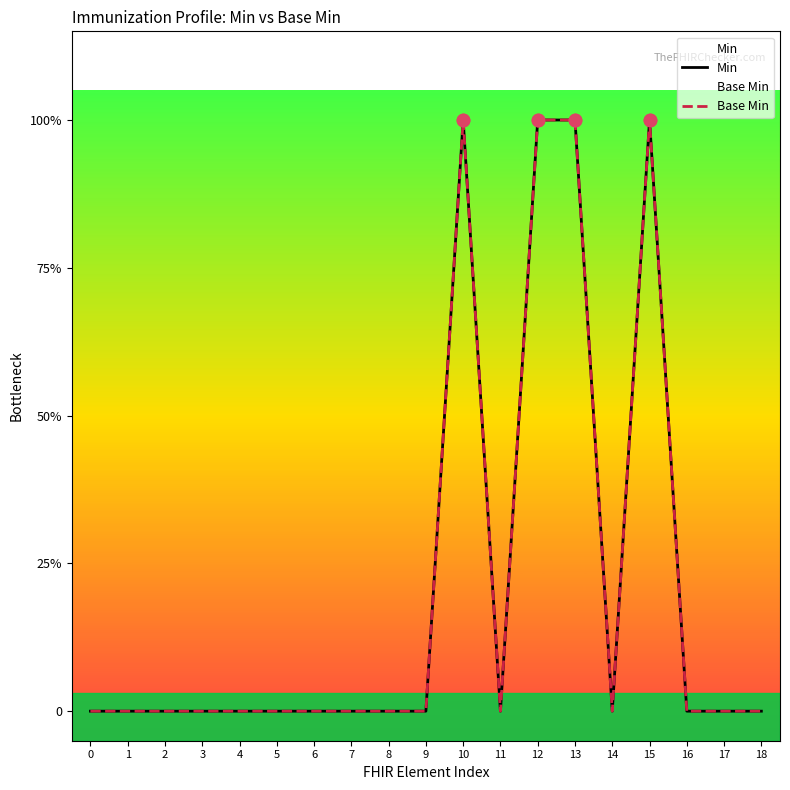

What are all the series names shown in the legend?

Min, Base Min